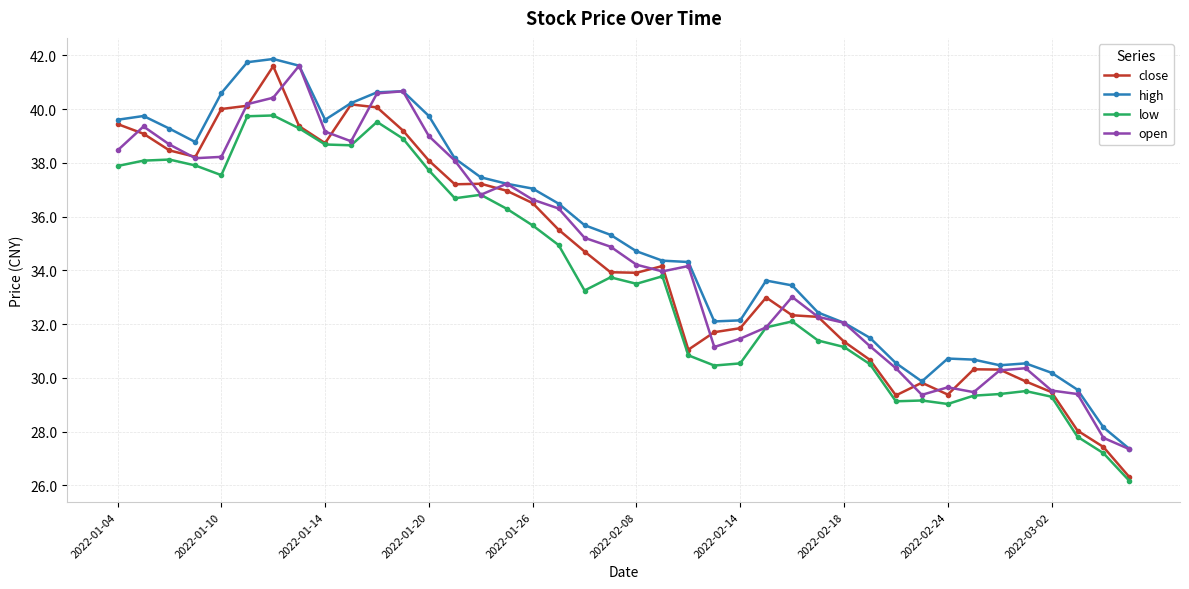

True or false: high and low intersect in this chart.

False